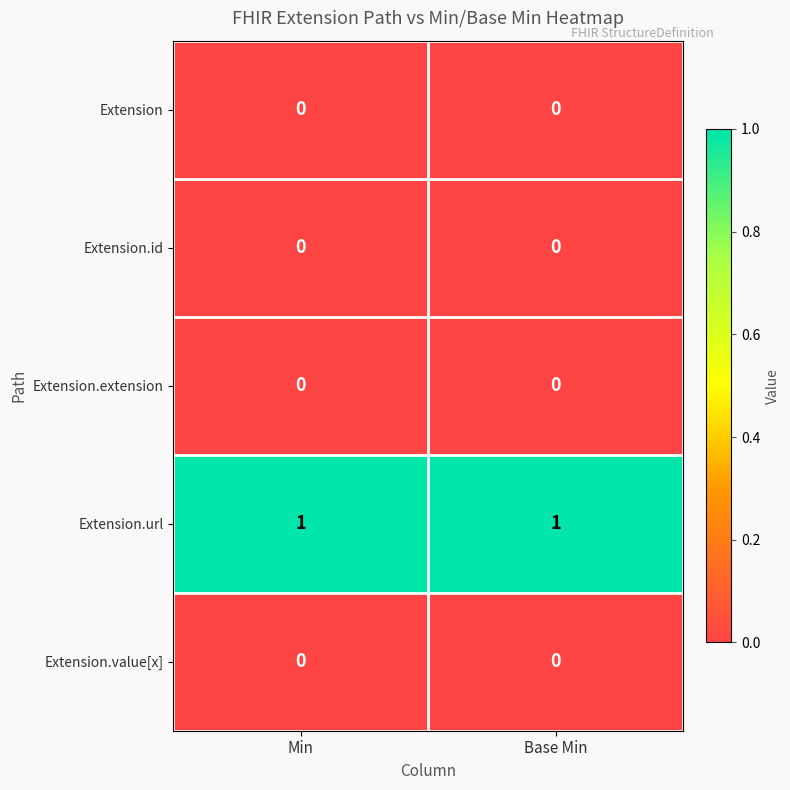

How many distinct data groups are displayed?

5